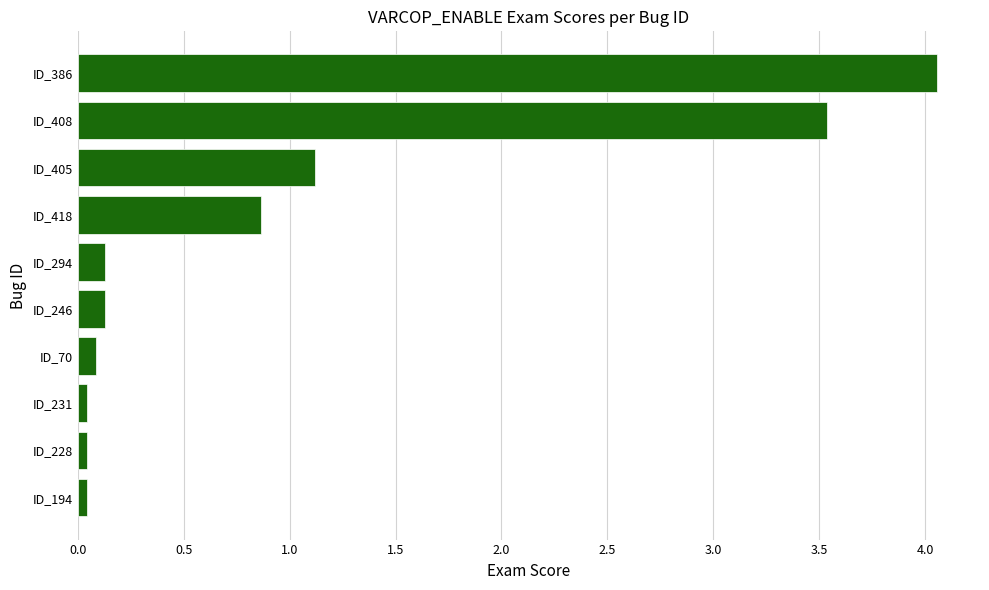

What is the change in value from ID_405 to ID_386?

+2.9